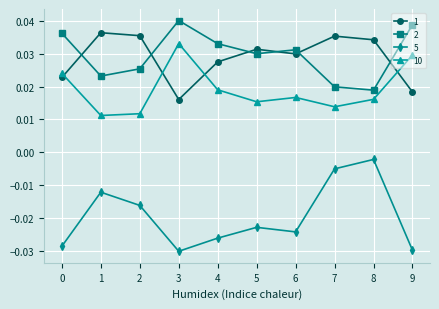

Does the chart display data point markers on the line(s)?

Yes